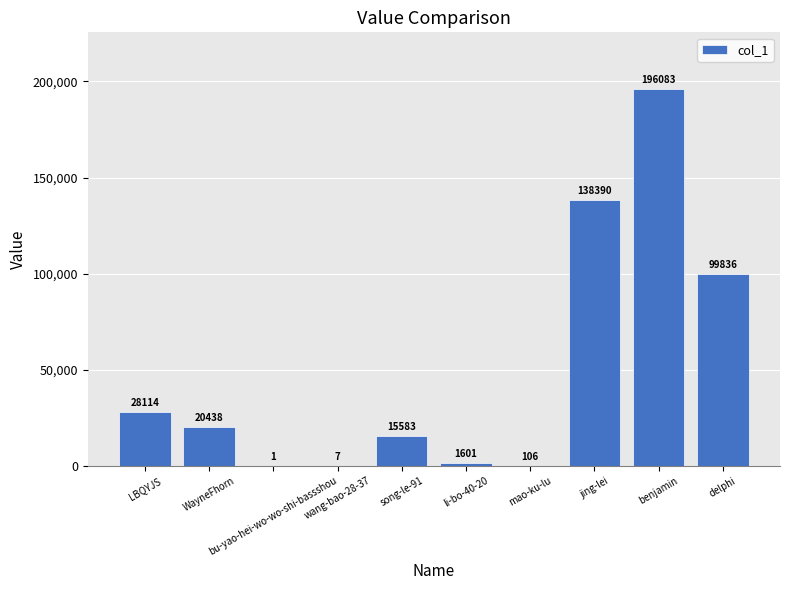

Count the number of data series in this chart.

1